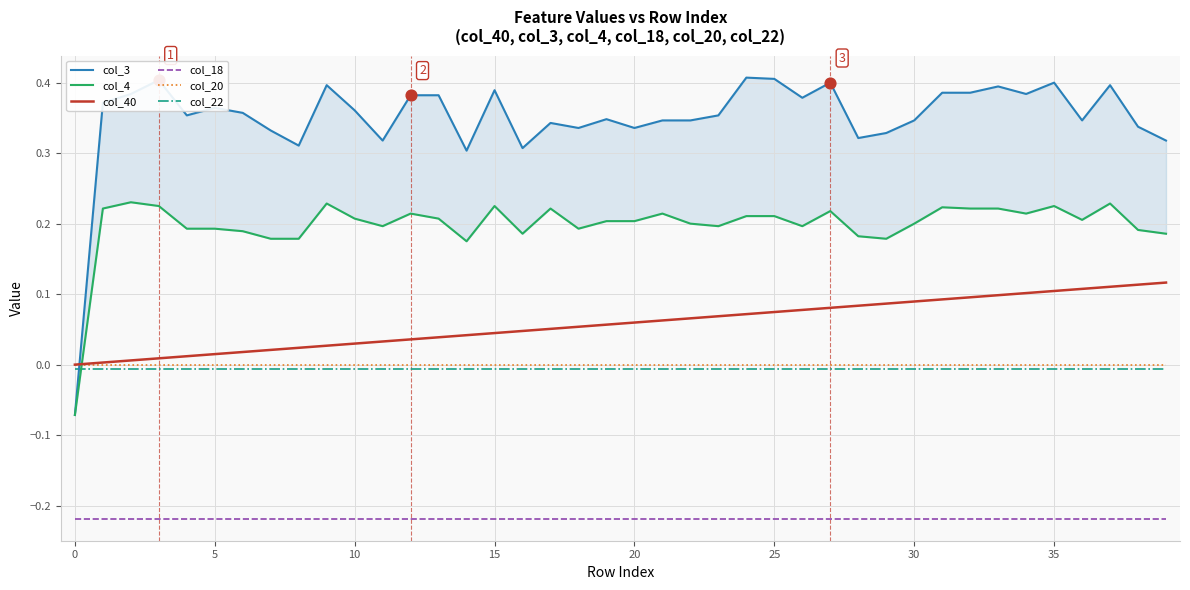

What are all the series names shown in the legend?

col_3, col_4, col_40, col_18, col_20, col_22